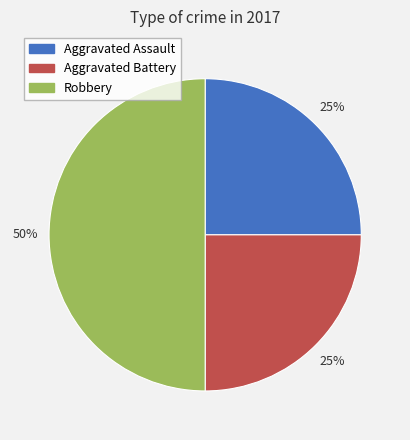

Is the sum of Robbery and Aggravated Battery greater than half?

Yes